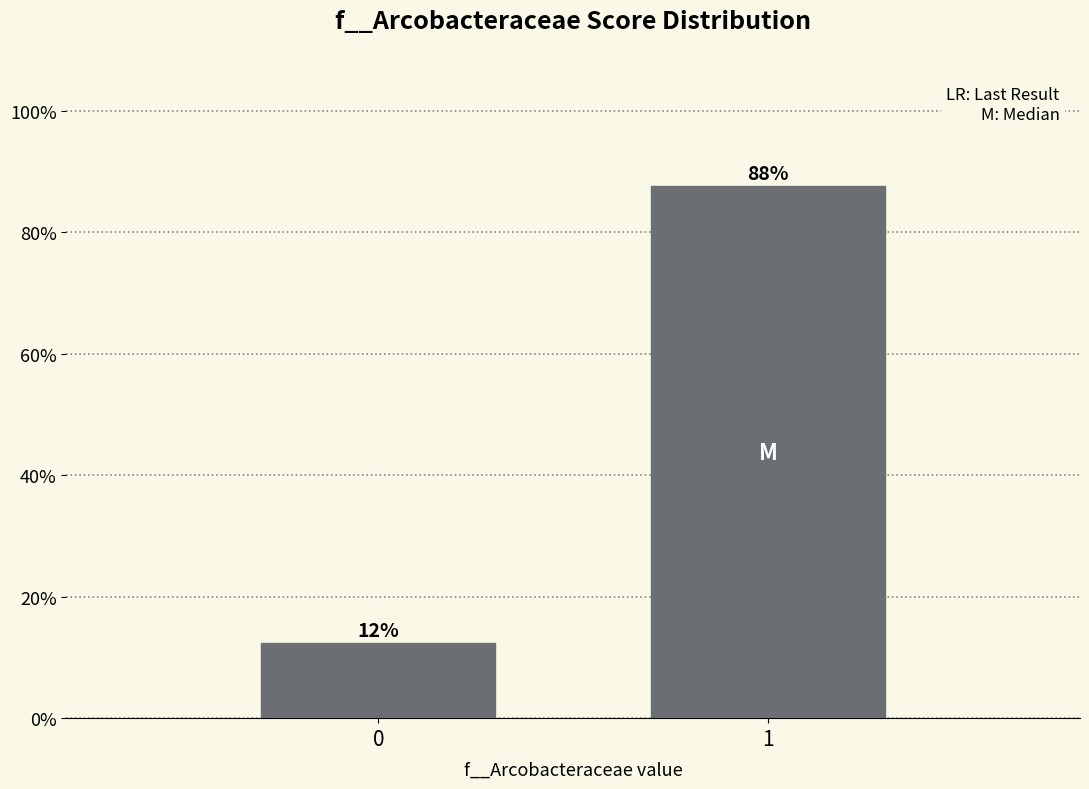

What is the value of the 2nd bar from the left?

87.6